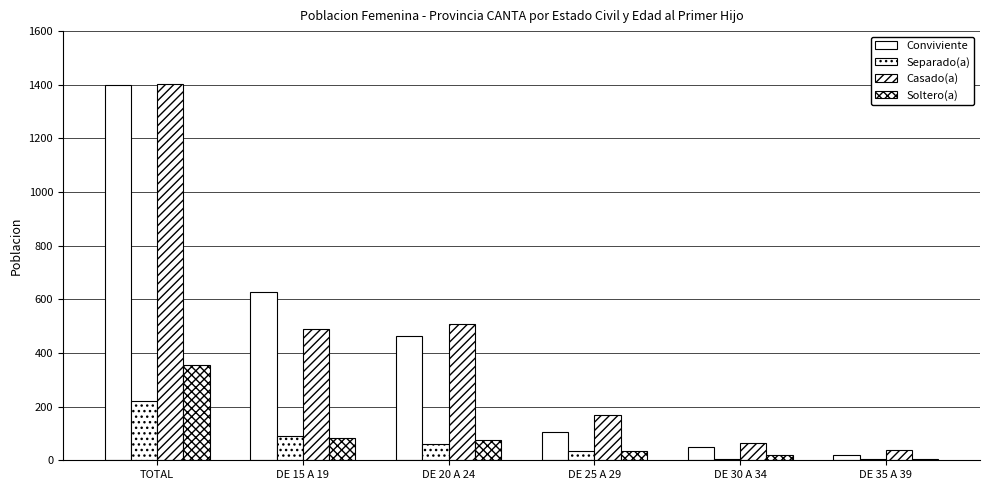

Reading left to right, transcribe all the data shown in this chart.

Conviviente: TOTAL=1400	DE 15 A 19=626	DE 20 A 24=465	DE 25 A 29=105	DE 30 A 34=48	DE 35 A 39=21
Separado(a): TOTAL=221	DE 15 A 19=92	DE 20 A 24=62	DE 25 A 29=34	DE 30 A 34=6	DE 35 A 39=4
Casado(a): TOTAL=1403	DE 15 A 19=491	DE 20 A 24=509	DE 25 A 29=168	DE 30 A 34=65	DE 35 A 39=39
Soltero(a): TOTAL=356	DE 15 A 19=82	DE 20 A 24=76	DE 25 A 29=33	DE 30 A 34=18	DE 35 A 39=6